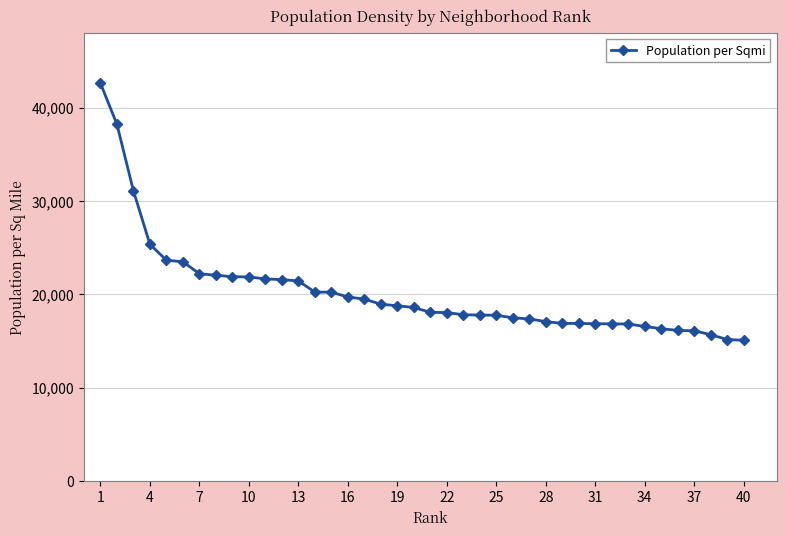

How many categories are shown in the chart?

40